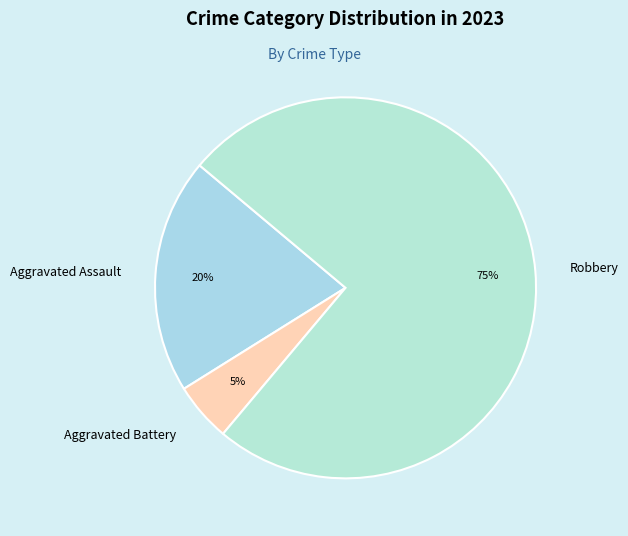

To the nearest percent, what percentage of the pie is Robbery?

75%